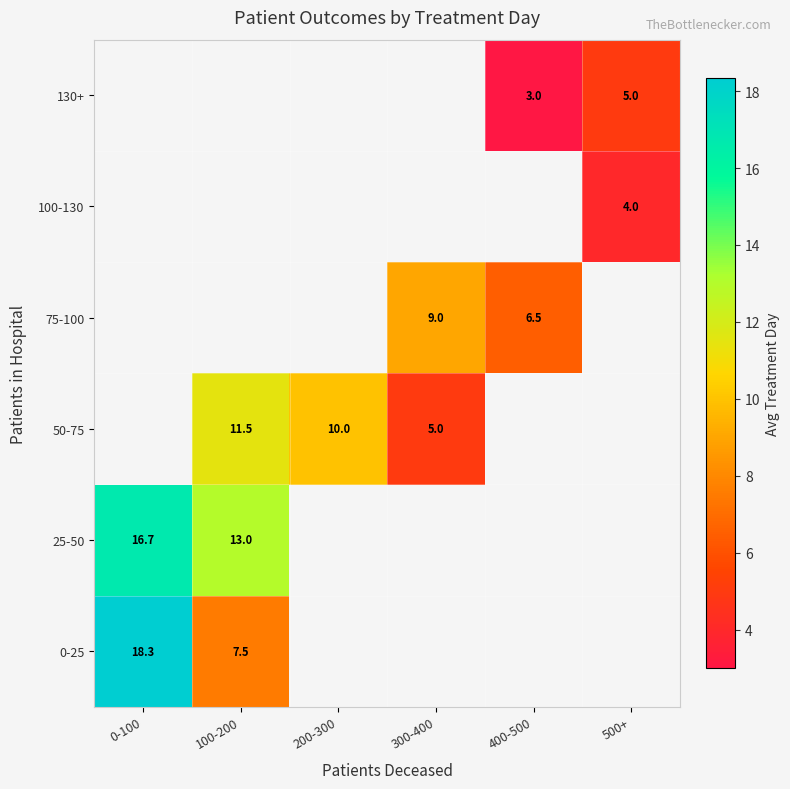

Where is 25-50 nearest to the value 14?

100-200